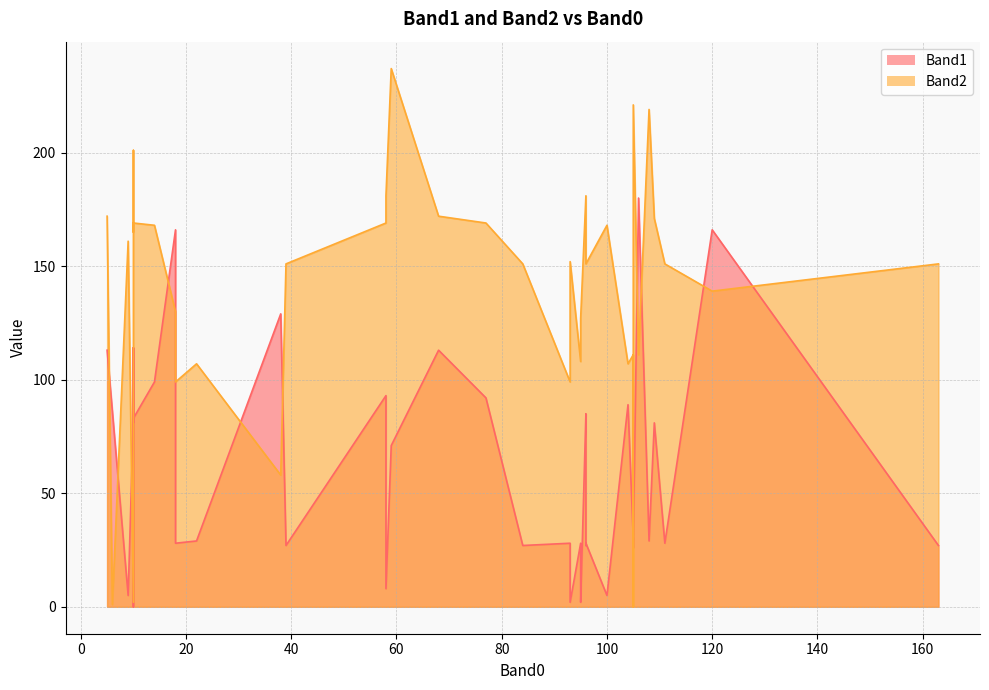

What are all the series names shown in the legend?

Band1, Band2